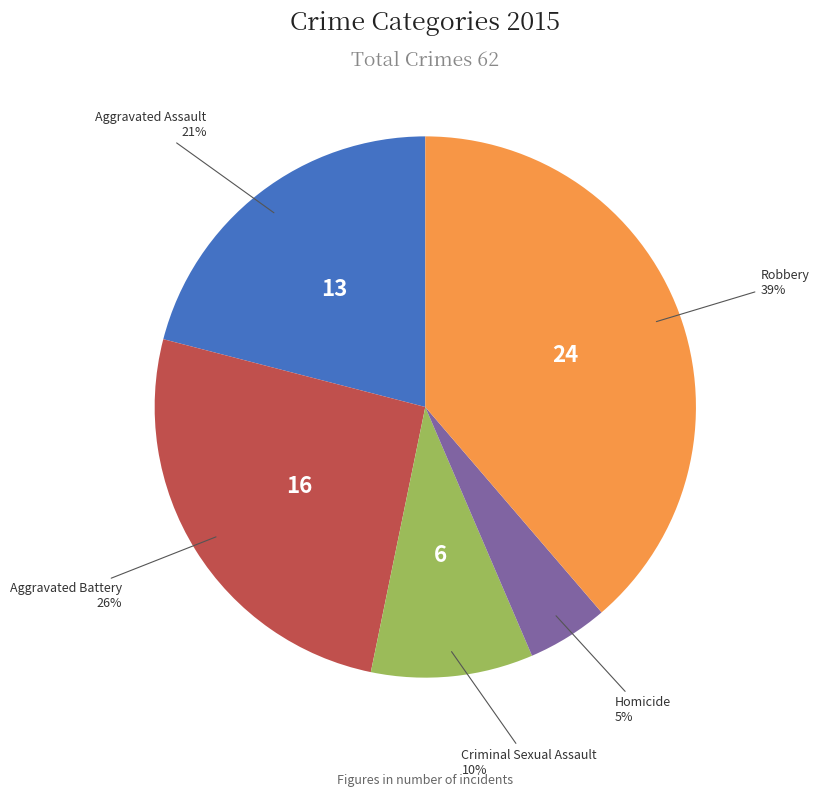

To the nearest percent, what is the average slice percentage?

20%